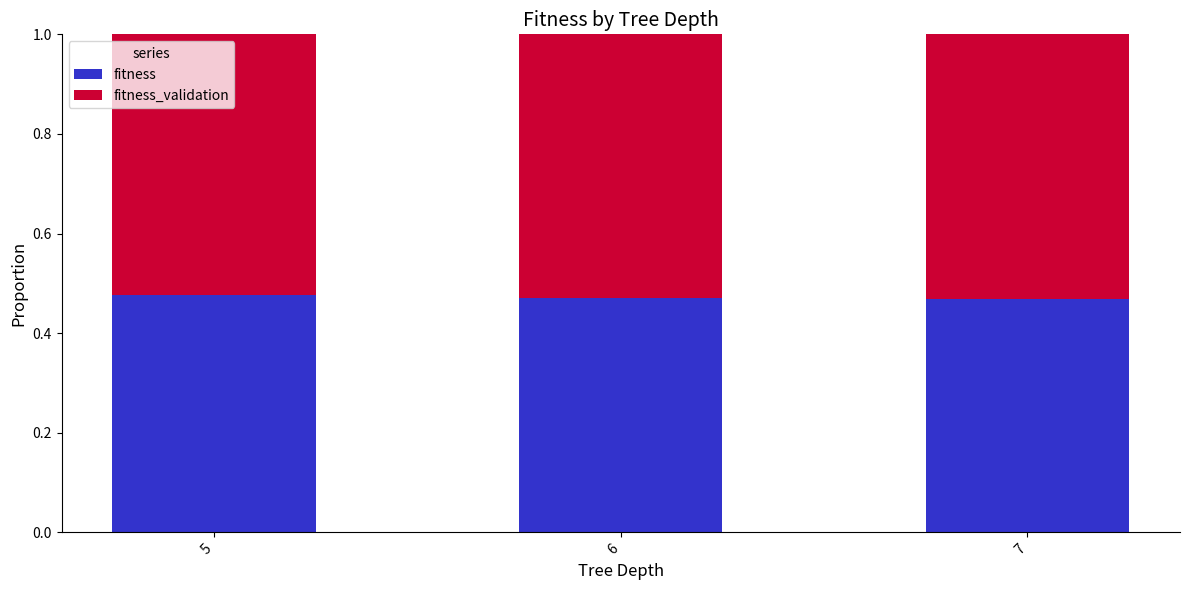

What is the sum of all fitness values?

1.4